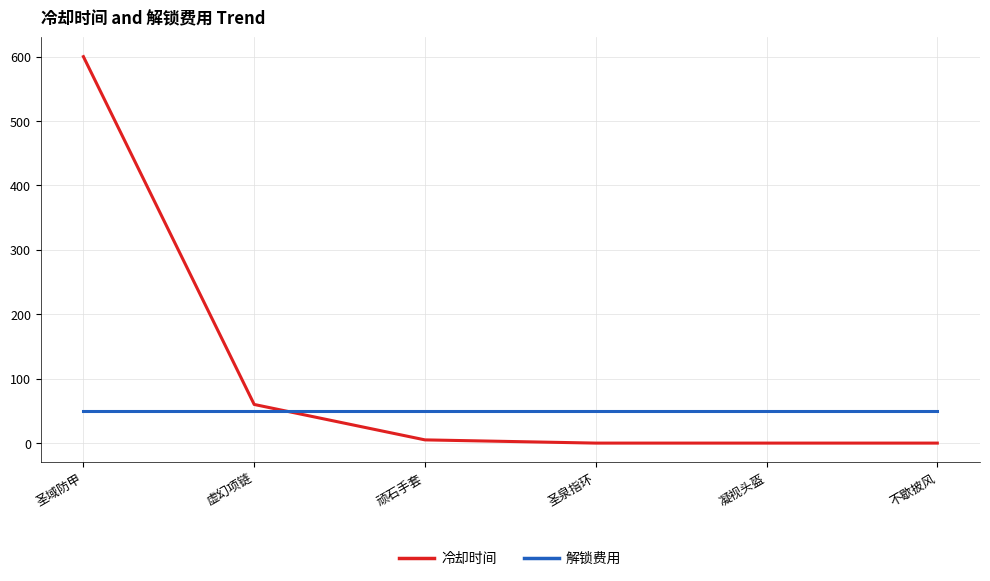

What is the maximum value shown in the chart?

600